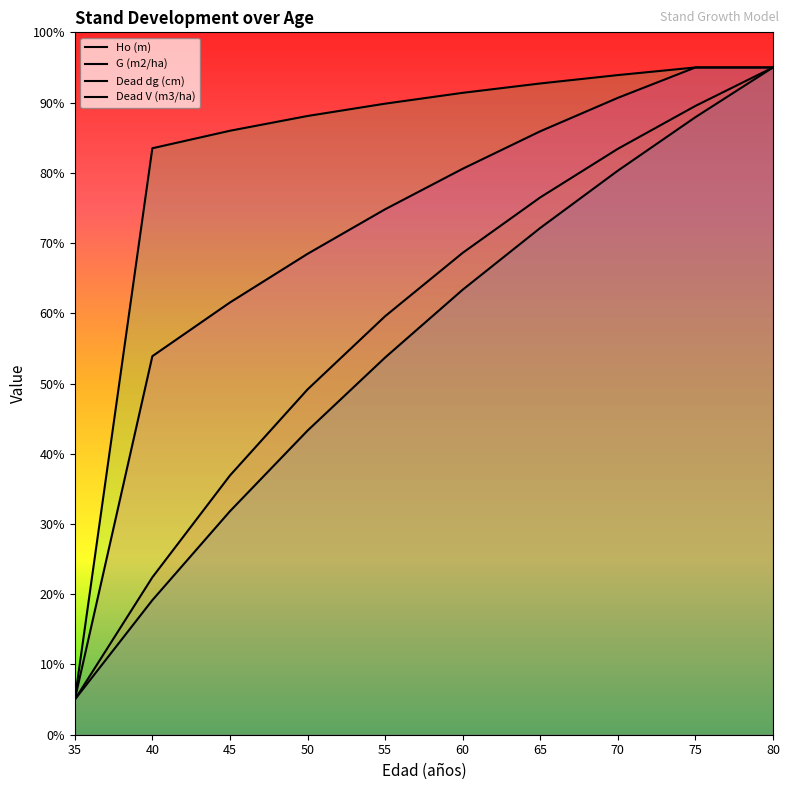

List the series in order of their peak value, lowest first.

Ho (m), G (m2/ha), Dead dg (cm), Dead V (m3/ha)